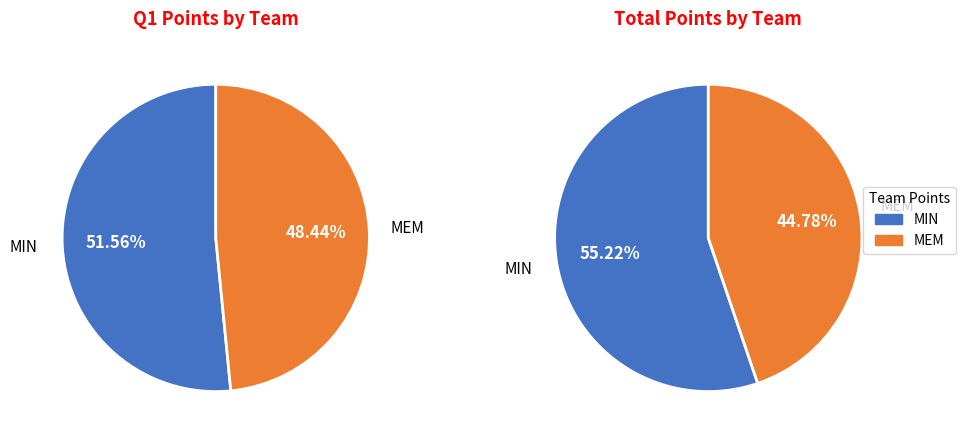

To the nearest percent, what is the difference between the MEM and MIN slice percentages?

3%